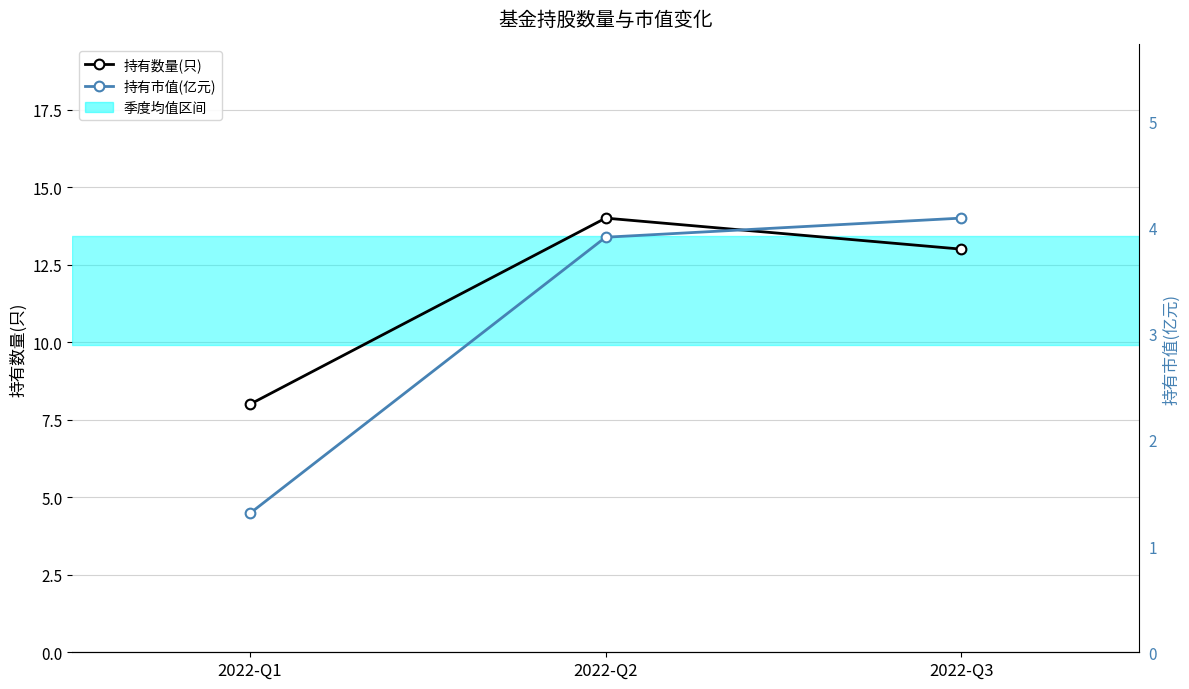

Which series has the largest range (max minus min)?

持有数量(只)